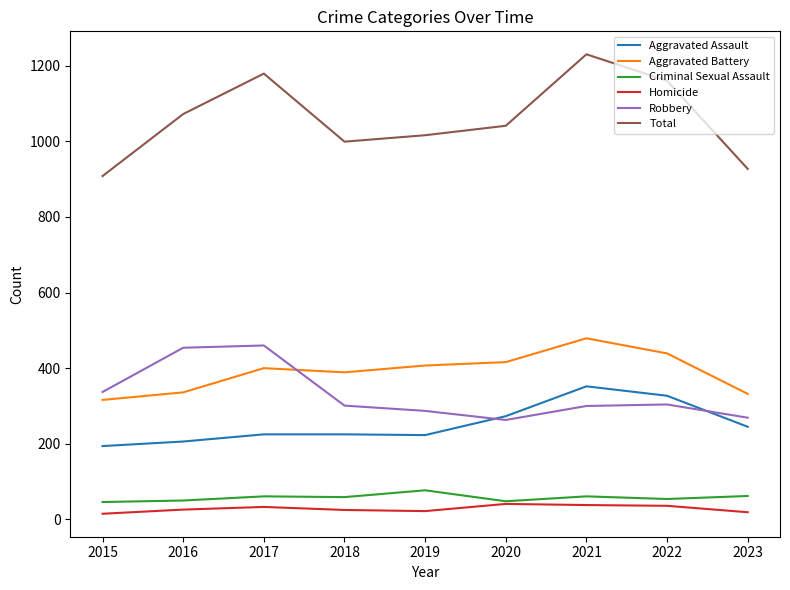

Read the Homicide value at 2020.

41